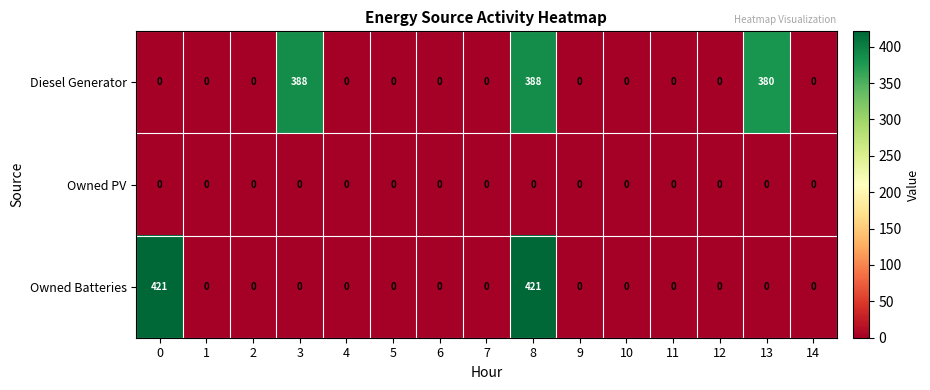

List the series in order of their peak value, lowest first.

Owned PV, Diesel Generator, Owned Batteries